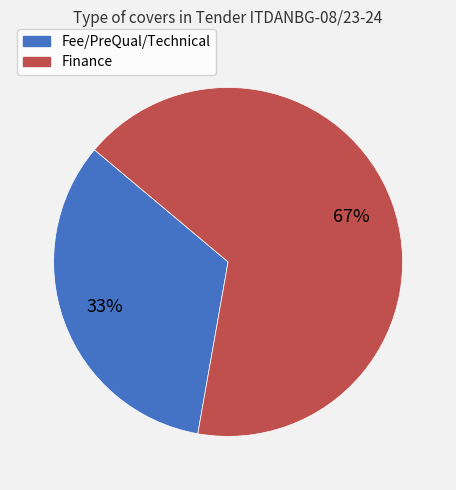

Is there any slice that represents more than half of the pie?

Yes